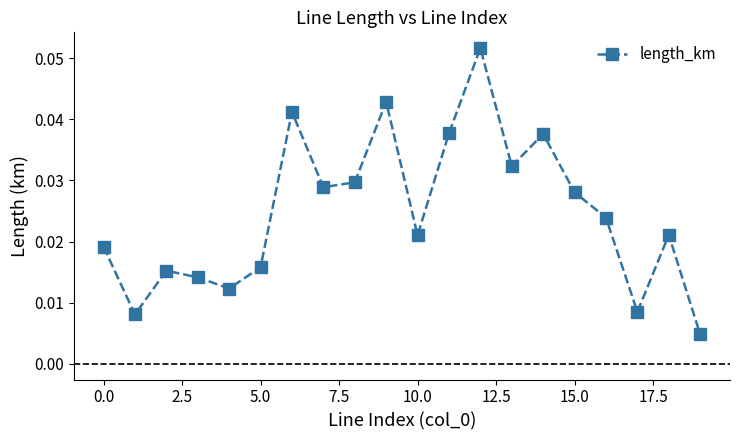

How many categories are shown in the chart?

20